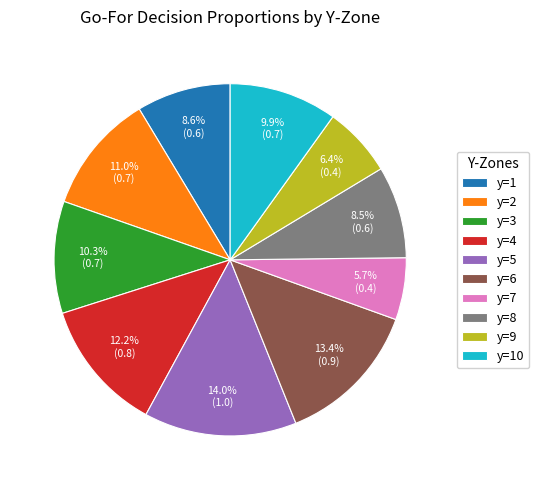

What percentage is the y=2 slice, to the nearest percent?

11%